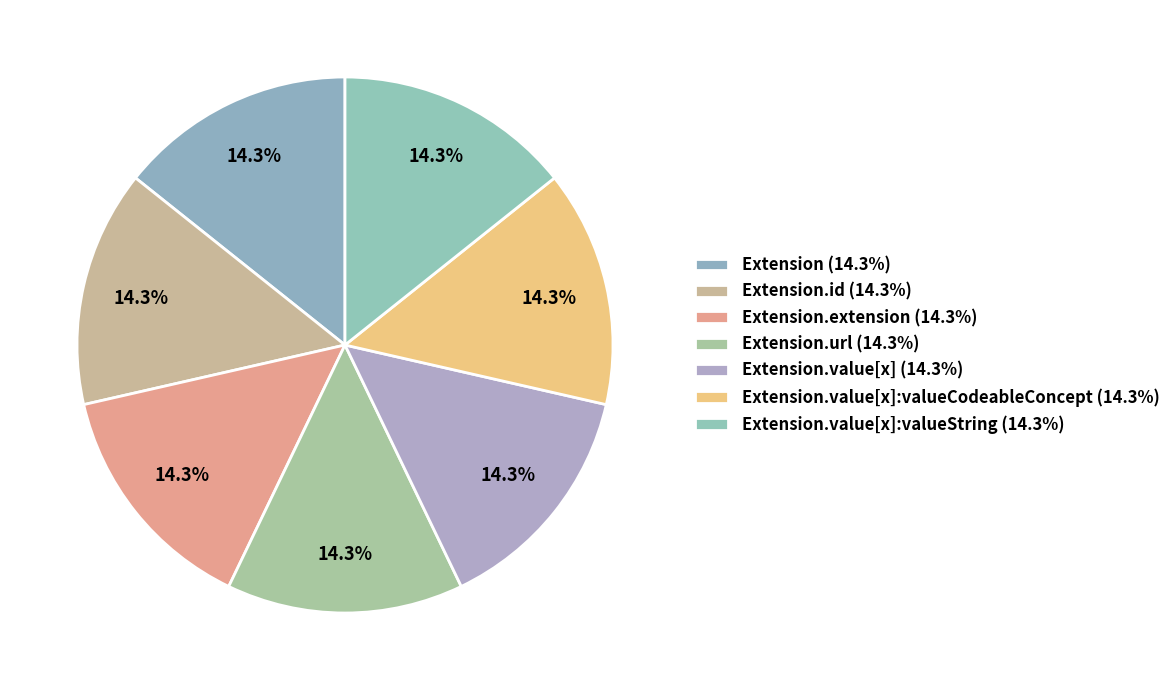

Rank the categories by value from highest to lowest.

Extension.url, Extension, Extension.id, Extension.extension, Extension.value[x], Extension.value[x]:valueCodeableConcept, Extension.value[x]:valueString